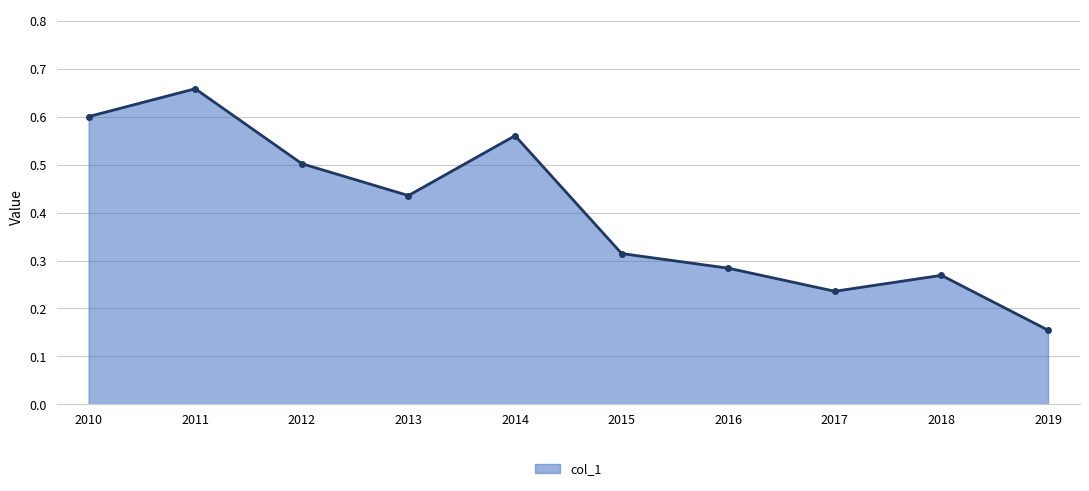

Rank the categories by value from highest to lowest.

2011, 2010, 2014, 2012, 2013, 2015, 2016, 2018, 2017, 2019